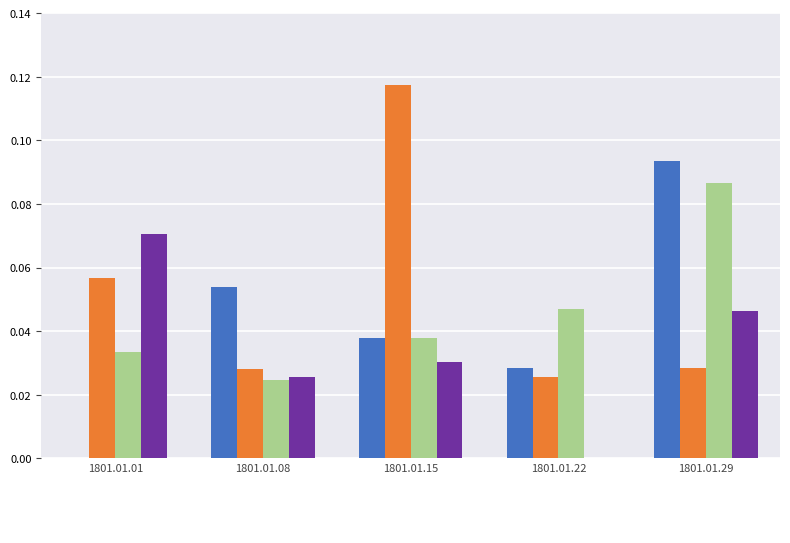

List the labels in order of value, smallest first.

1801.01.08_DerbyMercury_0003, 1801.01.22_DerbyMercury_0002, 1801.01.08_DerbyMercury_0004, 1801.01.08_DerbyMercury_0002, 1801.01.22_DerbyMercury_0001, 1801.01.29_DerbyMercury_0002, 1801.01.15_DerbyMercury_0004, 1801.01.01_DerbyMercury_0003, 1801.01.15_DerbyMercury_0001, 1801.01.15_DerbyMercury_0003, 1801.01.29_DerbyMercury_0004, 1801.01.22_DerbyMercury_0003, 1801.01.08_DerbyMercury_0001, 1801.01.01_DerbyMercury_0002, 1801.01.01_DerbyMercury_0004, 1801.01.29_DerbyMercury_0003, 1801.01.29_DerbyMercury_0001, 1801.01.15_DerbyMercury_0002